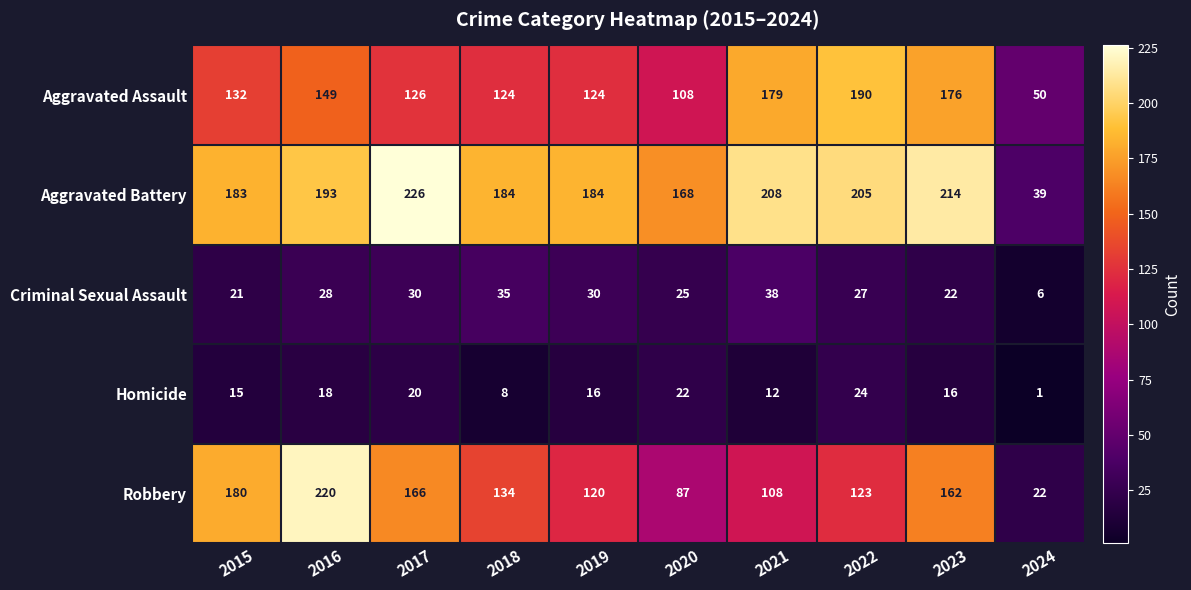

What is the difference between the highest and lowest values at 2016?

202